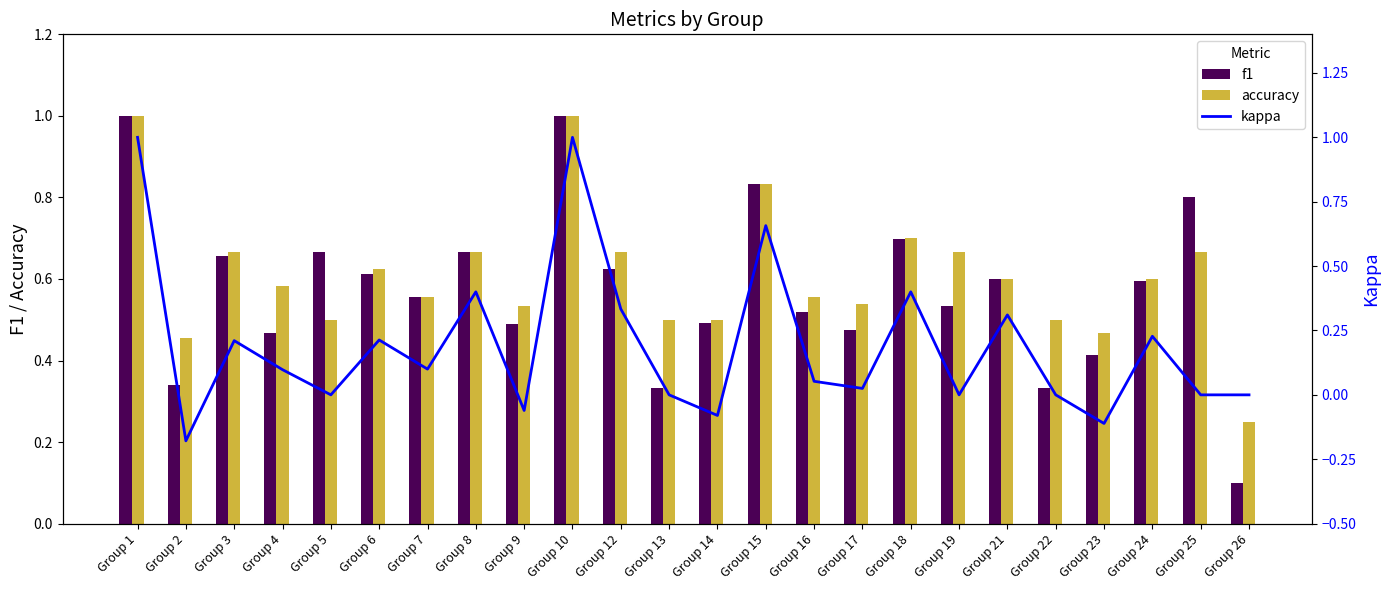

At how many categories does at least one series exceed 0?

24